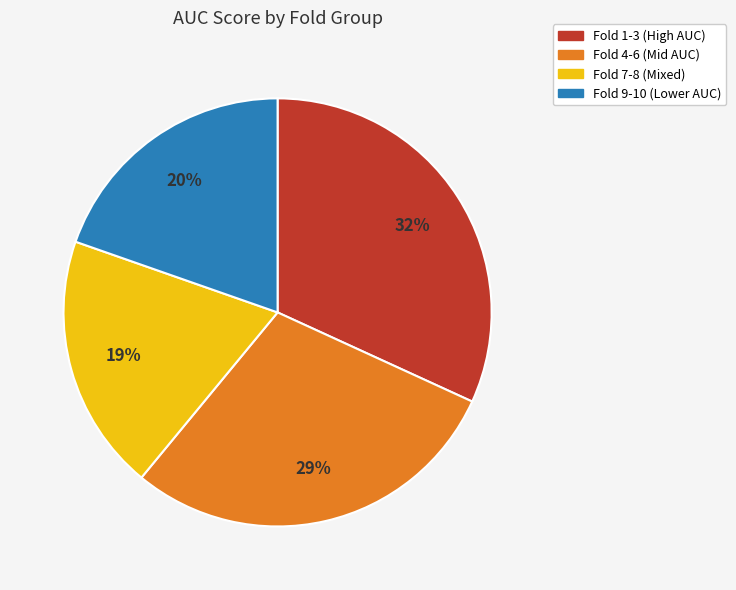

Is there a majority slice in this chart?

No